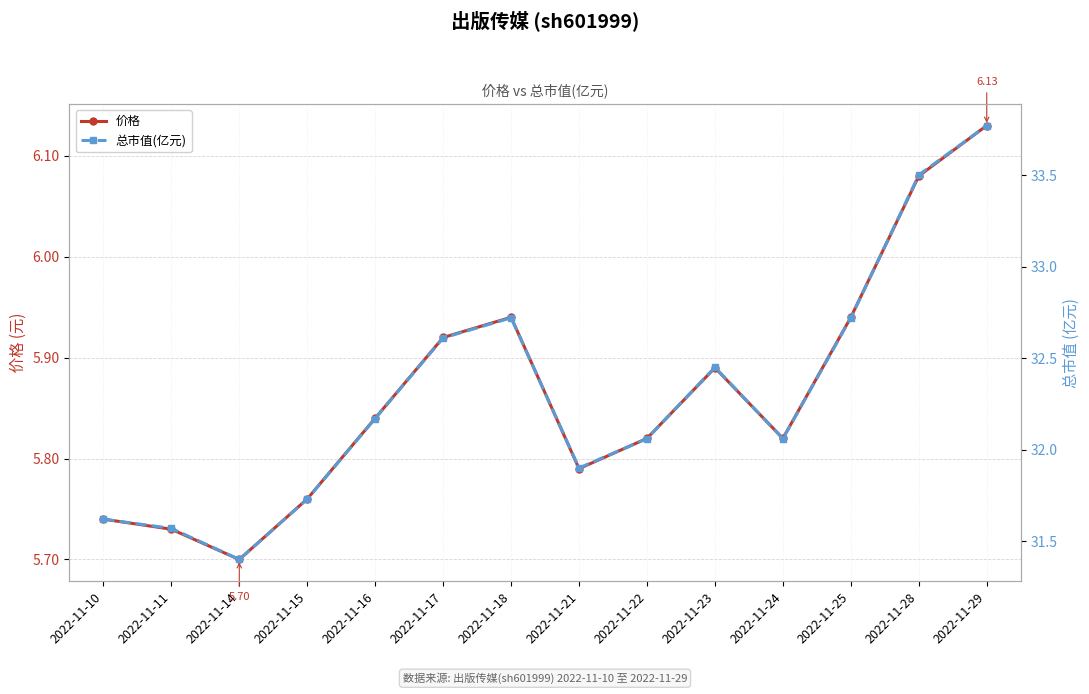

What is the sum of the 价格 values at 2022-11-16 and 2022-11-18?

11.8